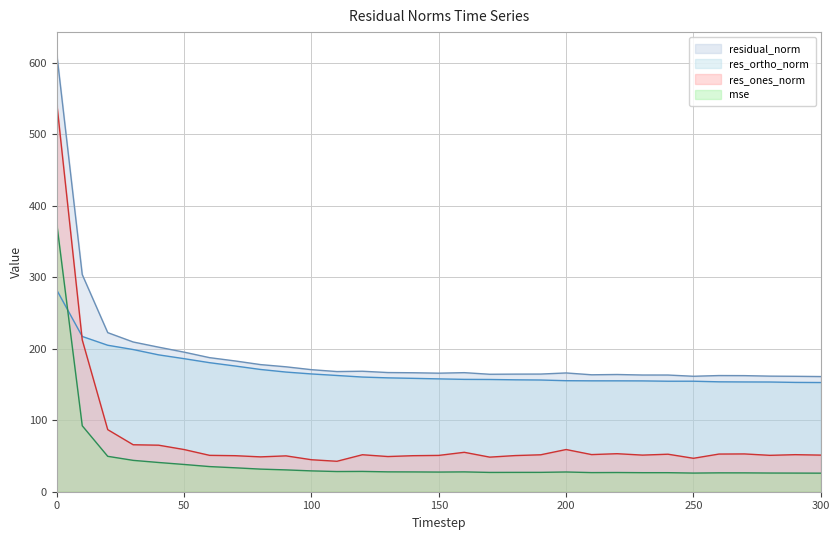

Which series has the largest total across all categories?

residual_norm